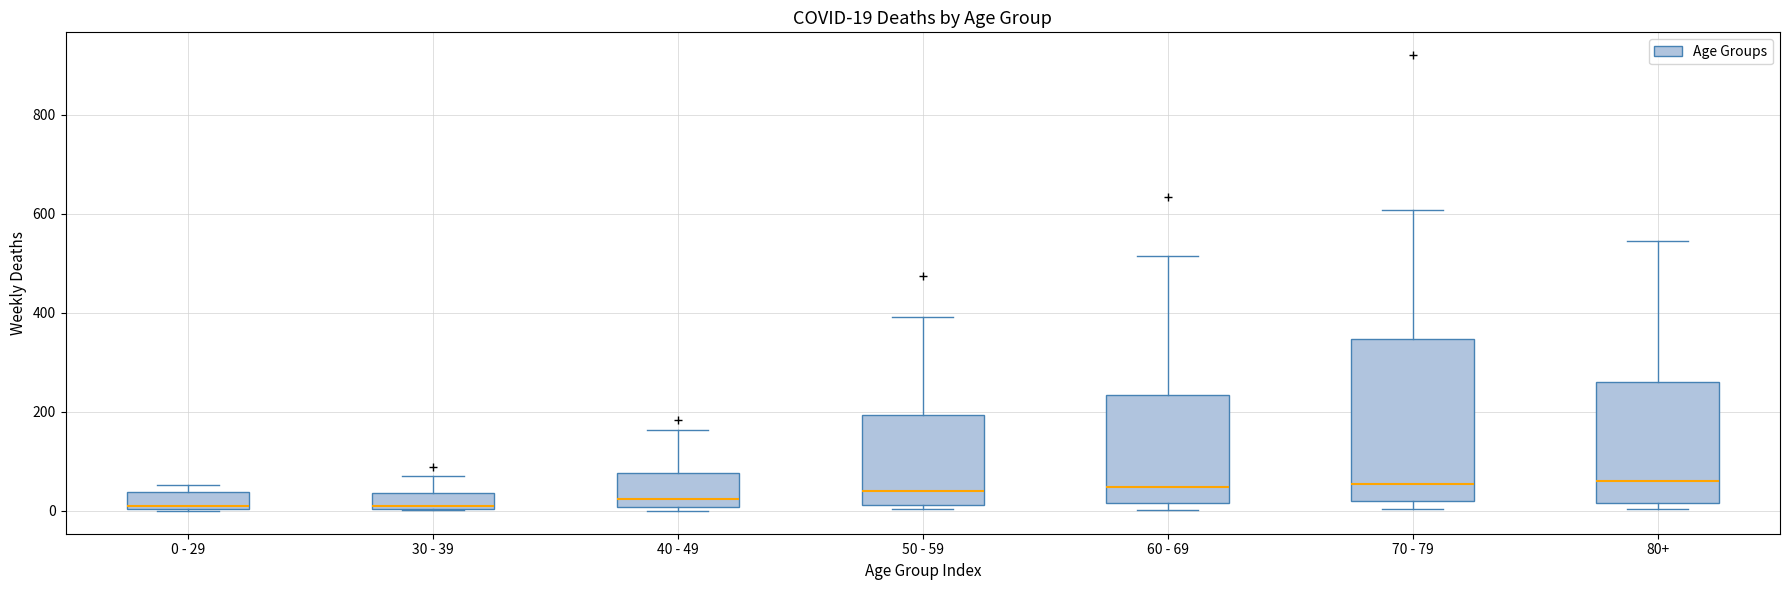

Comparing the boxes themselves (not the whiskers), which one is the tallest?

70 - 79